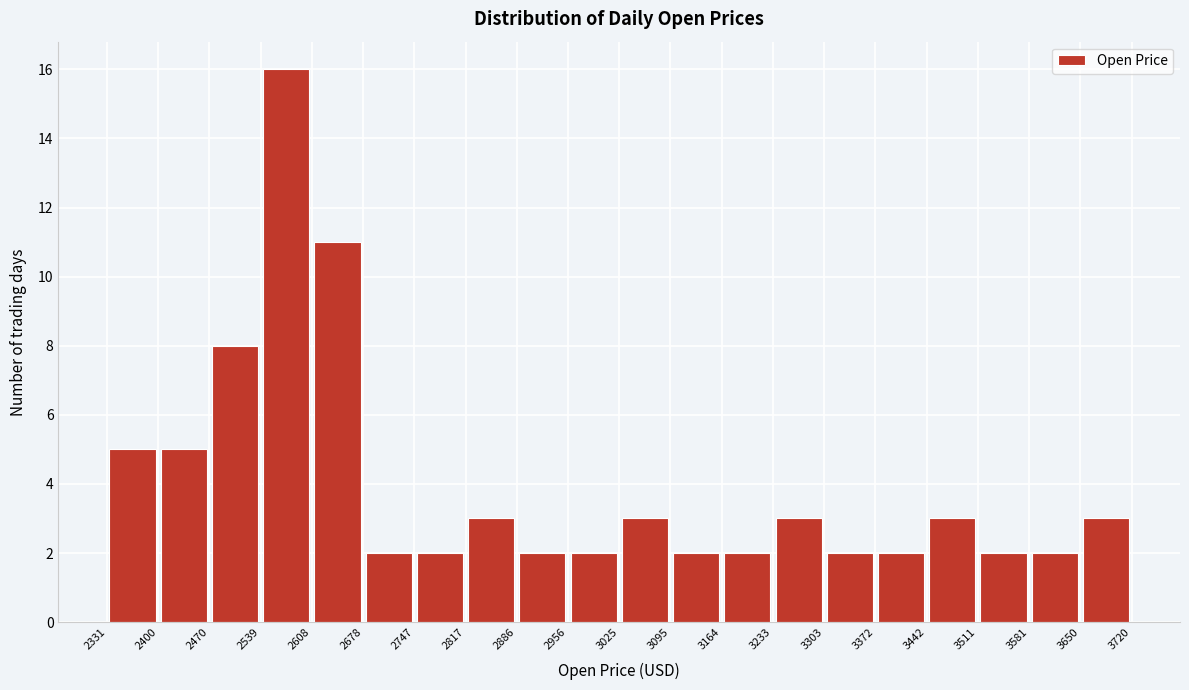

What is the height of the bar covering 3233 to 3303 on the x-axis? The values are not printed on the chart, so give them approximately, as read against the axis.

3